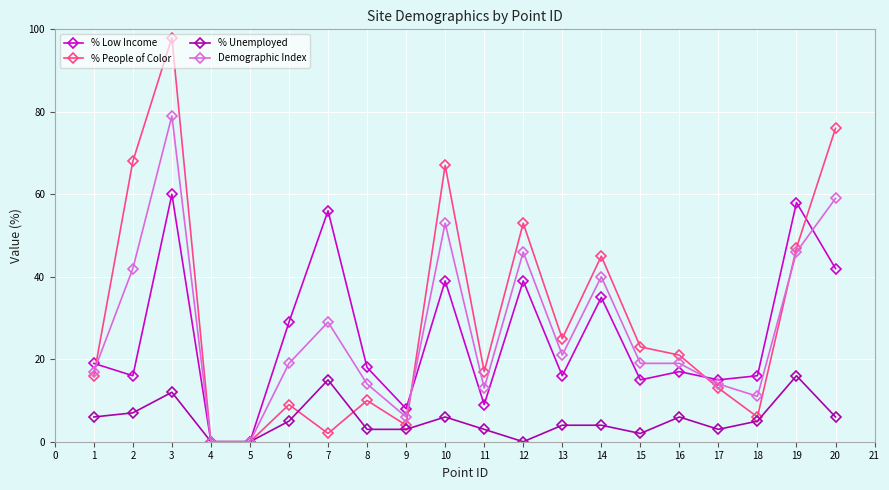

Is it true that % Unemployed equals 7 at 19?

False